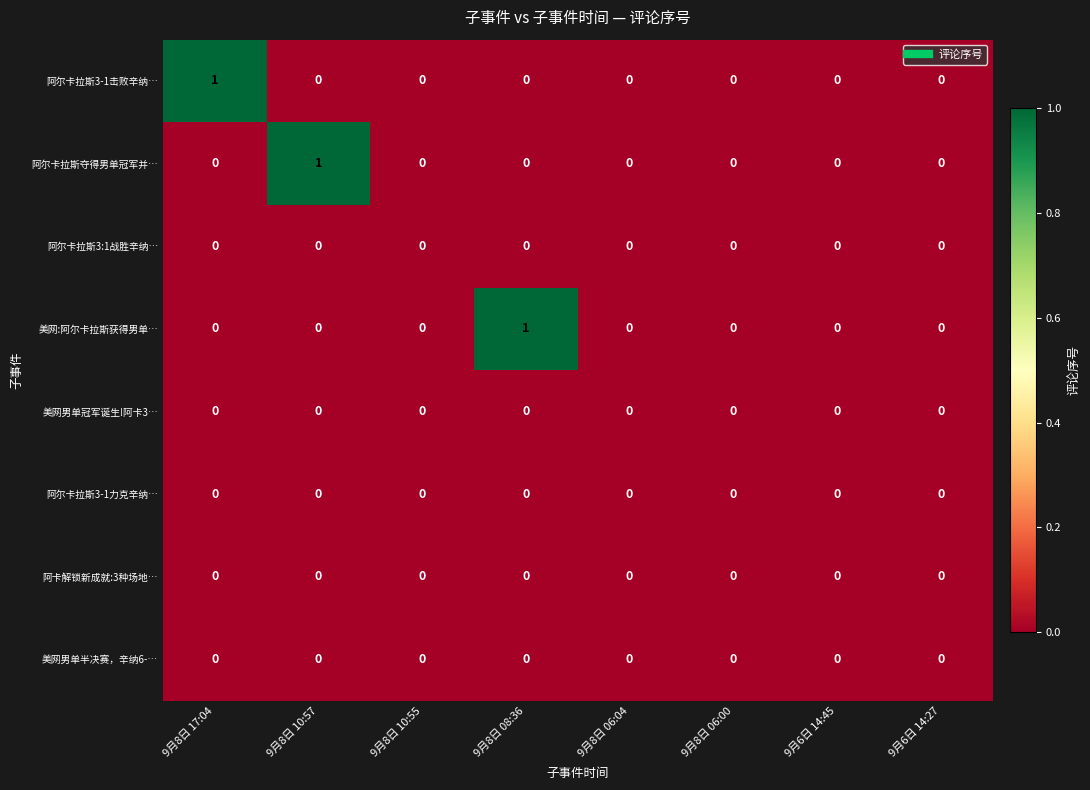

Which series changed the most between 9月8日 10:57 and 9月8日 10:55?

阿尔卡拉斯夺得男单冠军并…